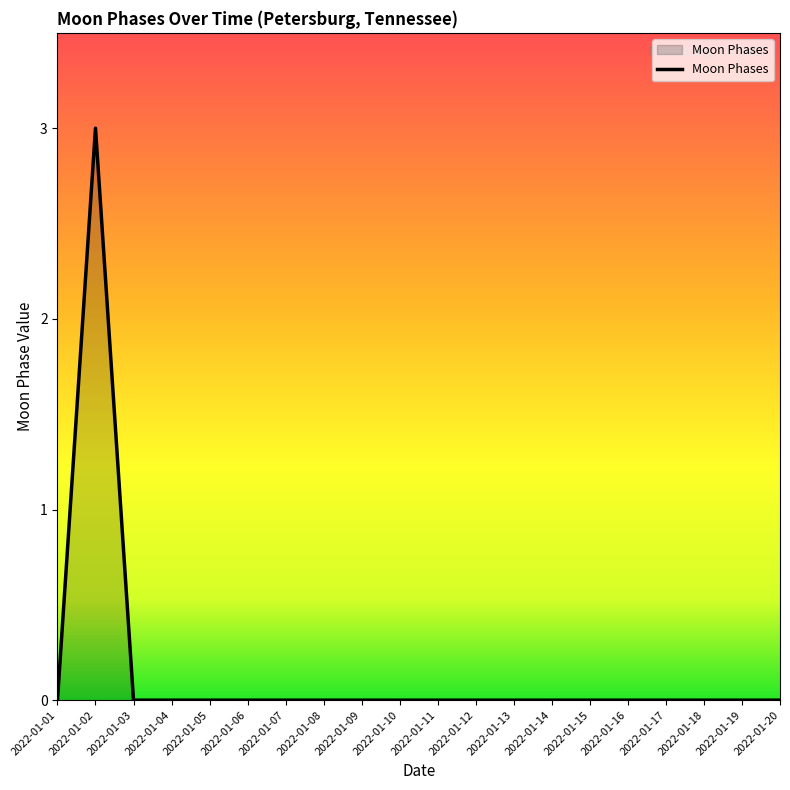

Which has a higher value, 2022-01-09 or 2022-01-02?

2022-01-02